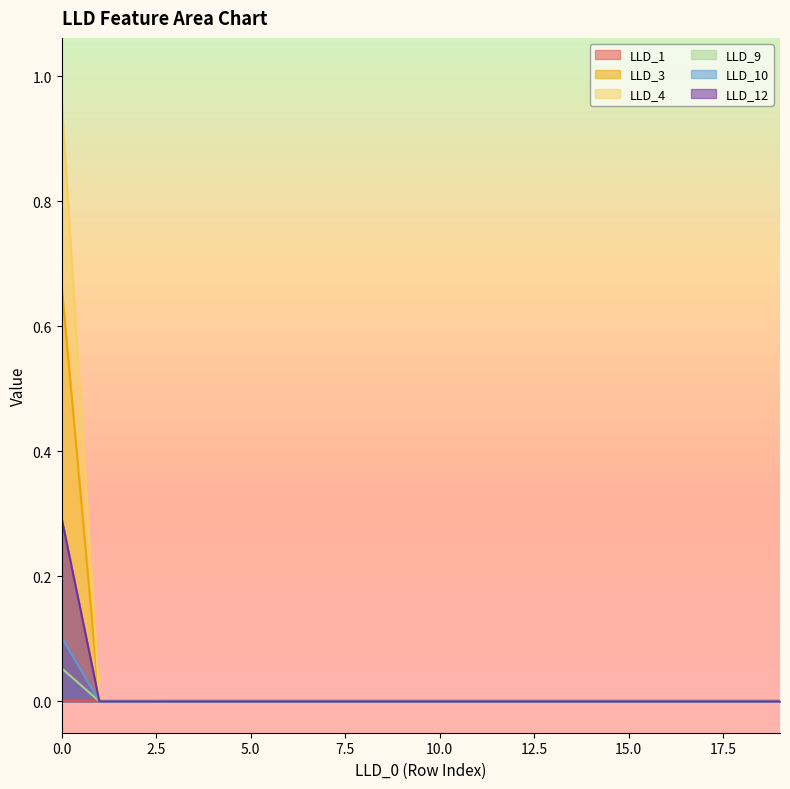

True or false: LLD_12 and LLD_4 cross at least once.

False